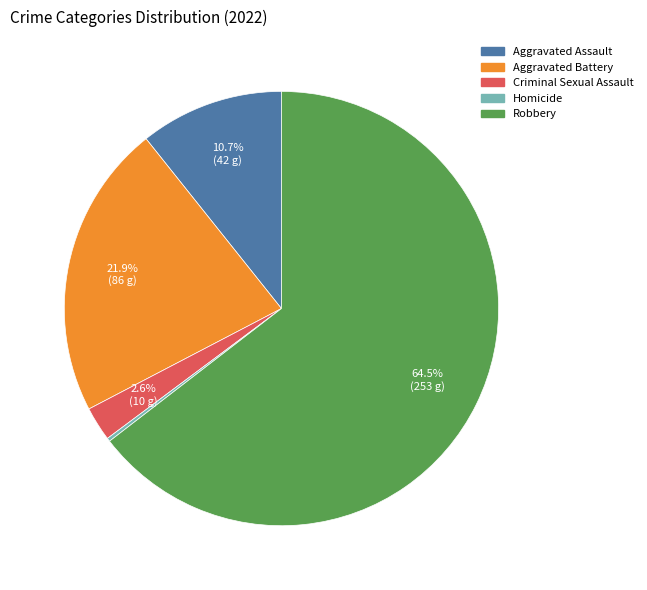

What percentage is the Criminal Sexual Assault slice, to the nearest percent?

3%